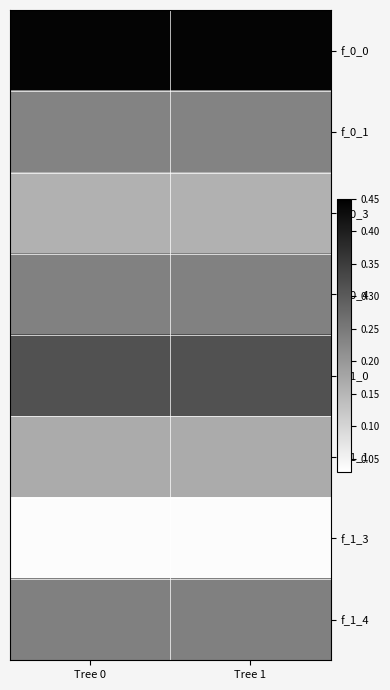

Which series has the largest range (max minus min)?

f_0_0